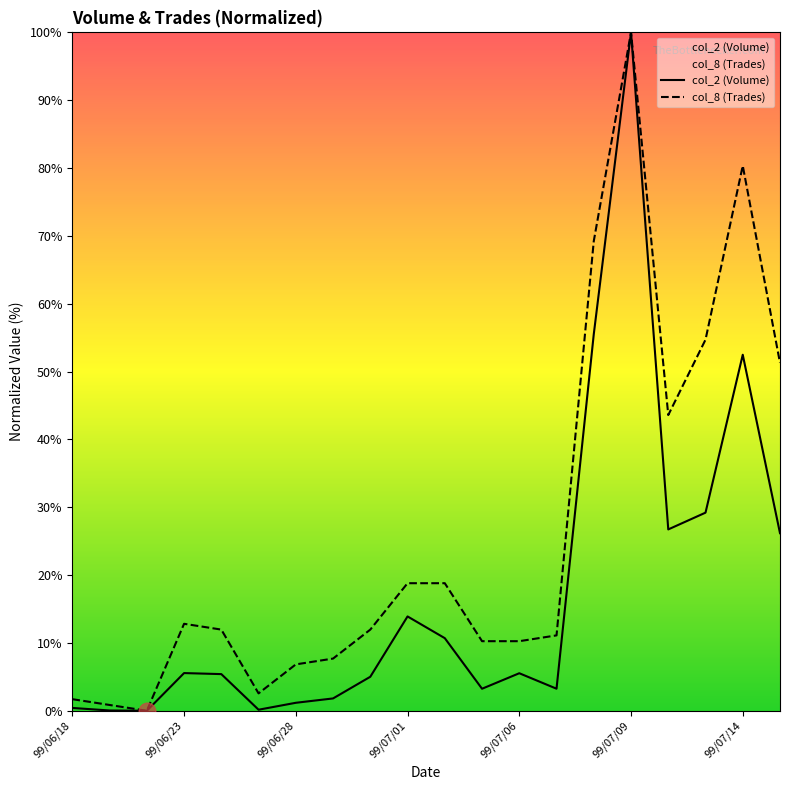

What position from the left is 99/07/06?

13